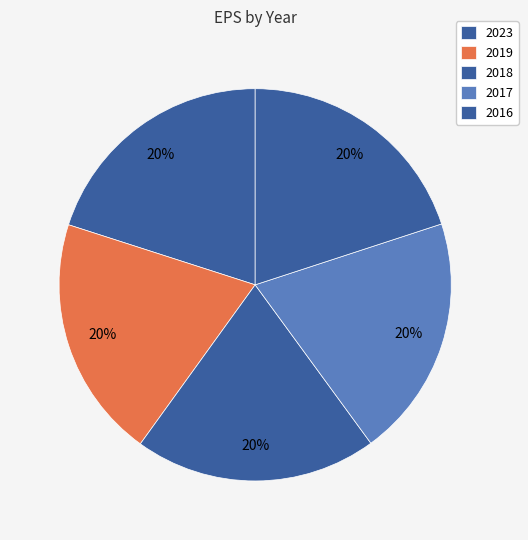

Is there any slice that represents more than half of the pie?

No